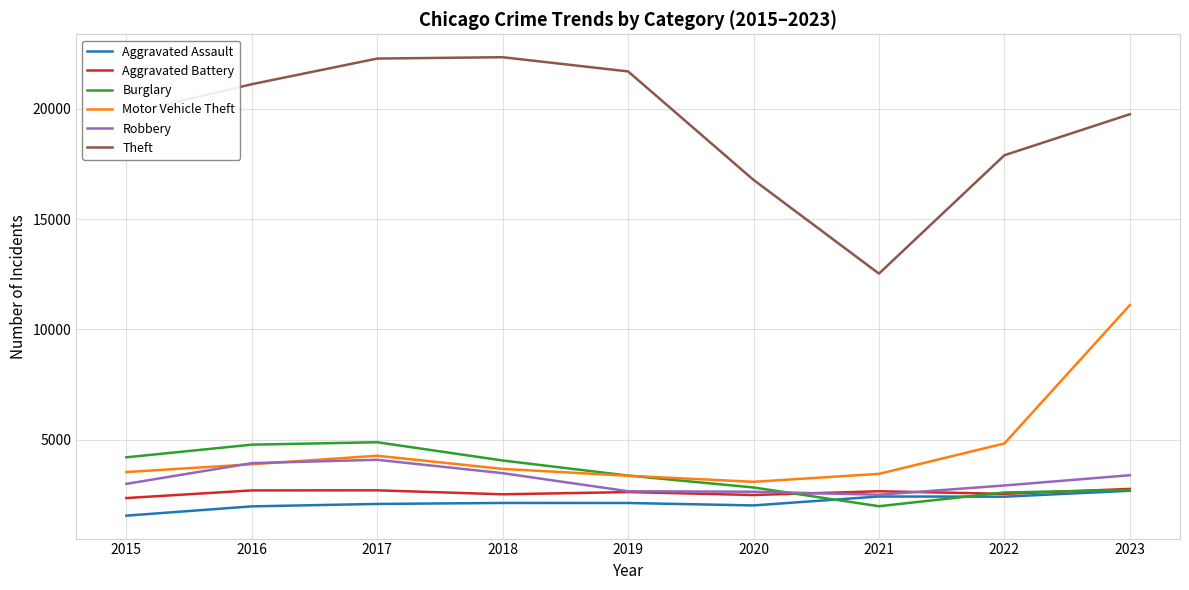

What is the difference between the Theft values at 2017 and 2020?

5498